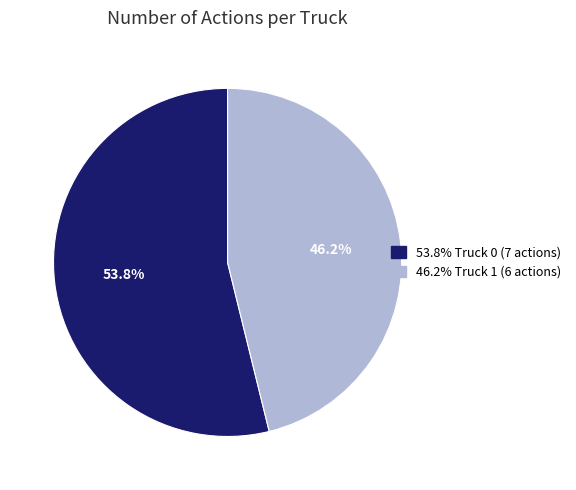

Is there a majority slice in this chart?

Yes